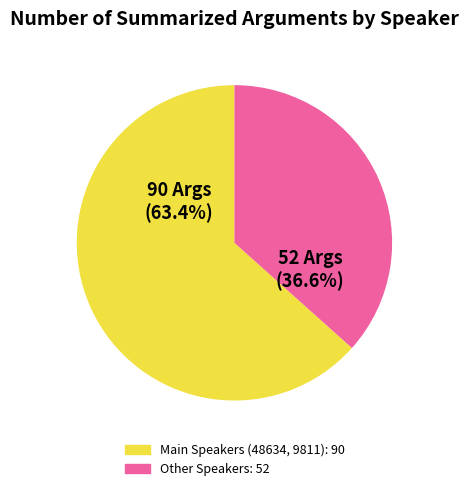

Does any single category account for the majority?

Yes